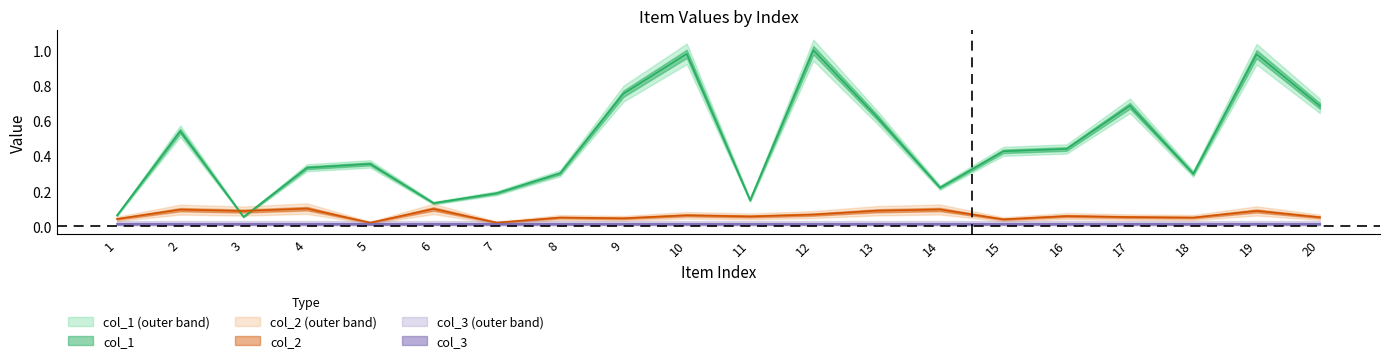

At which category is the sum across all series the highest?

12